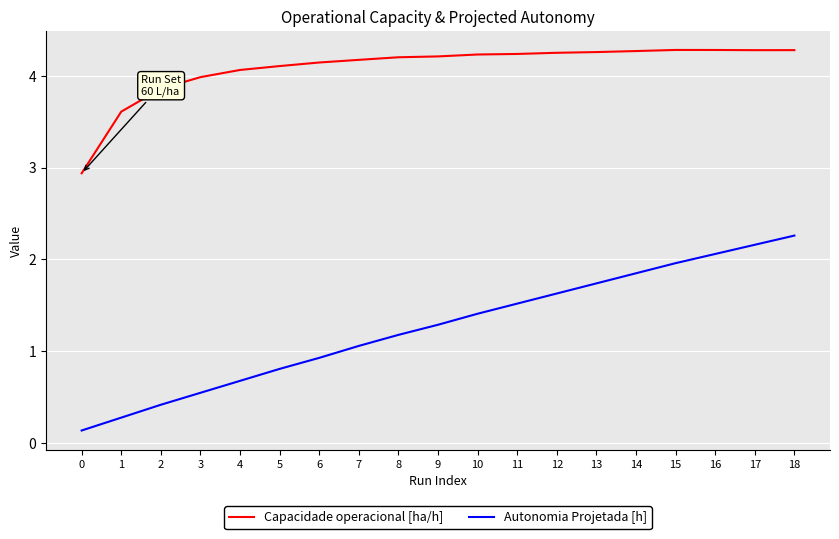

Which series has the widest spread of values?

Autonomia Projetada [h]